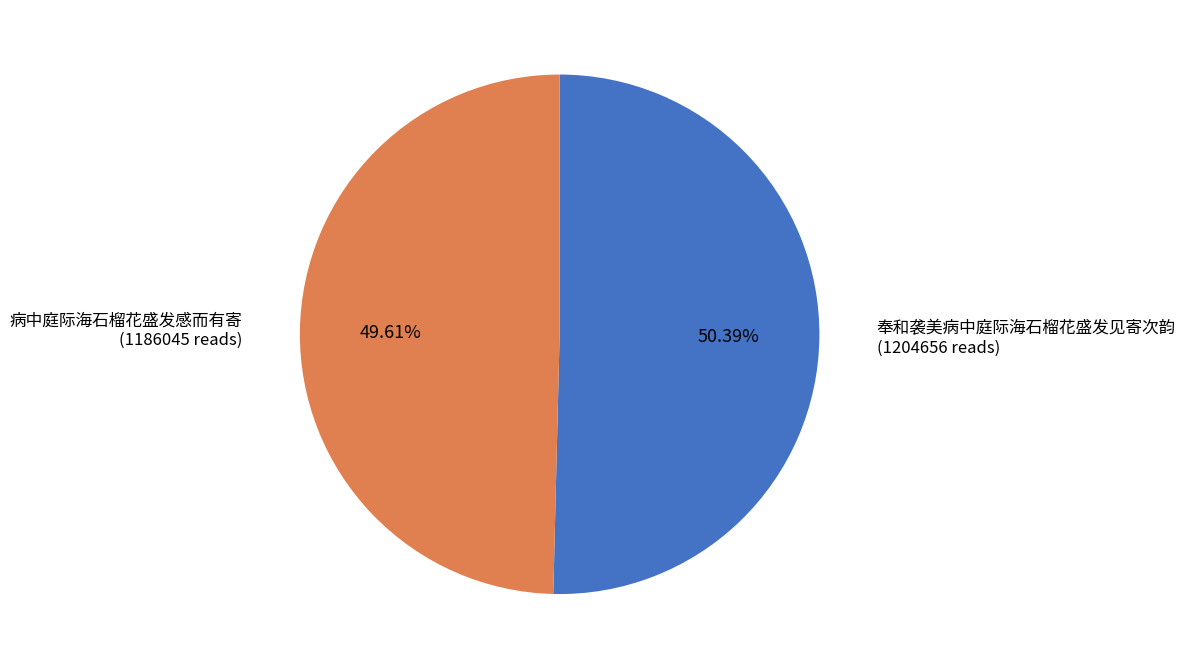

Is there a majority slice in this chart?

Yes